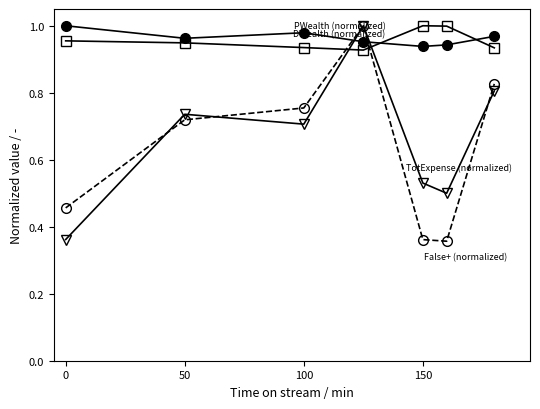

What is the label of the 6th point from the right?

50